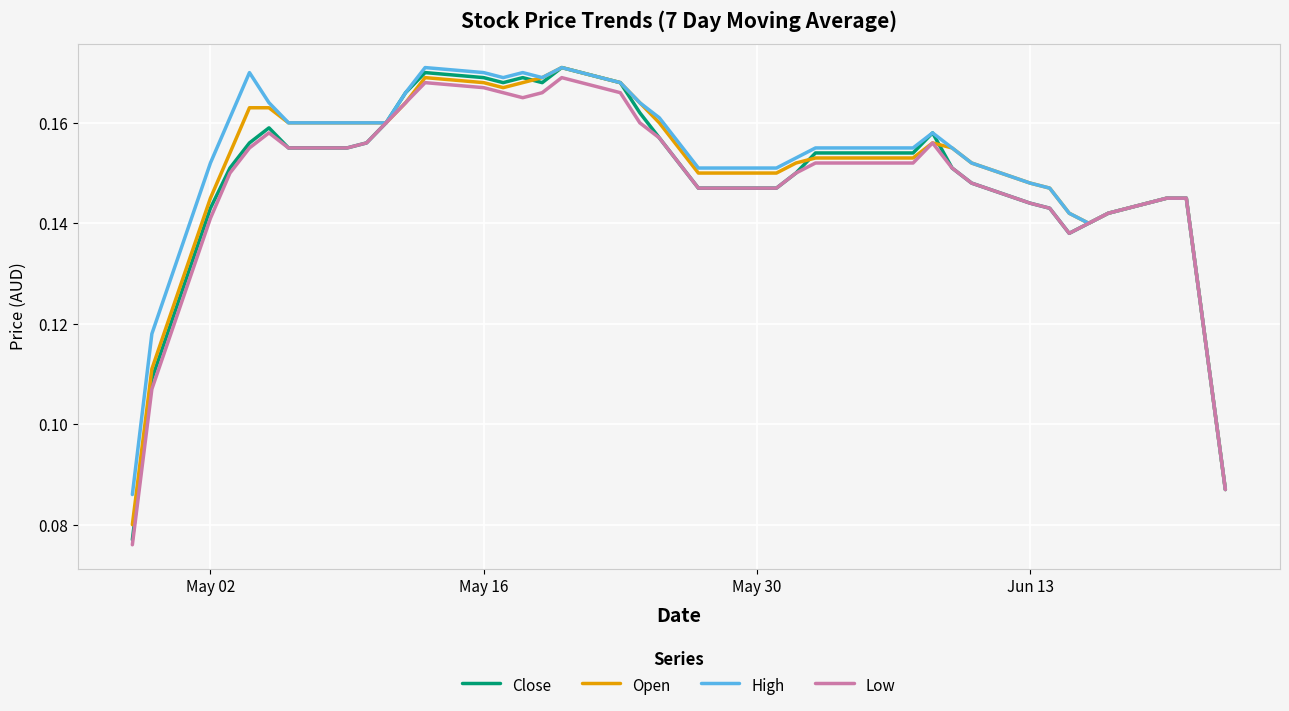

Which series has the largest range (max minus min)?

Close